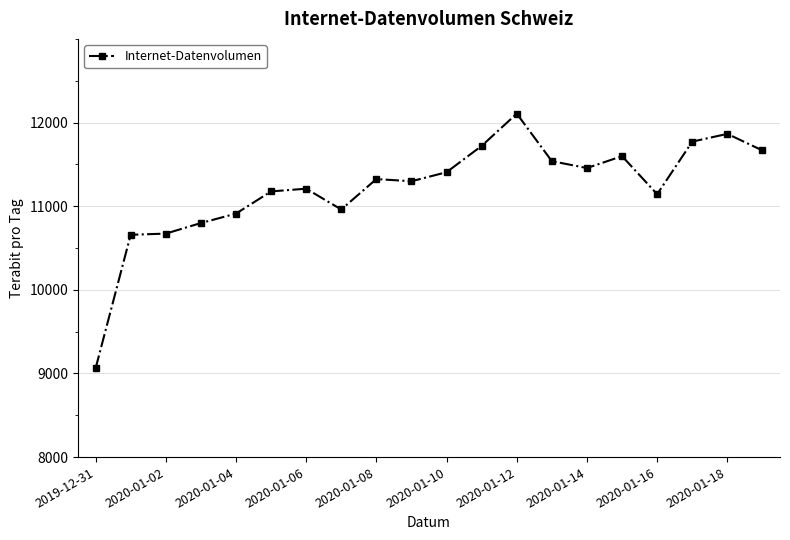

What is the difference between the maximum and second lowest values?

1448.5